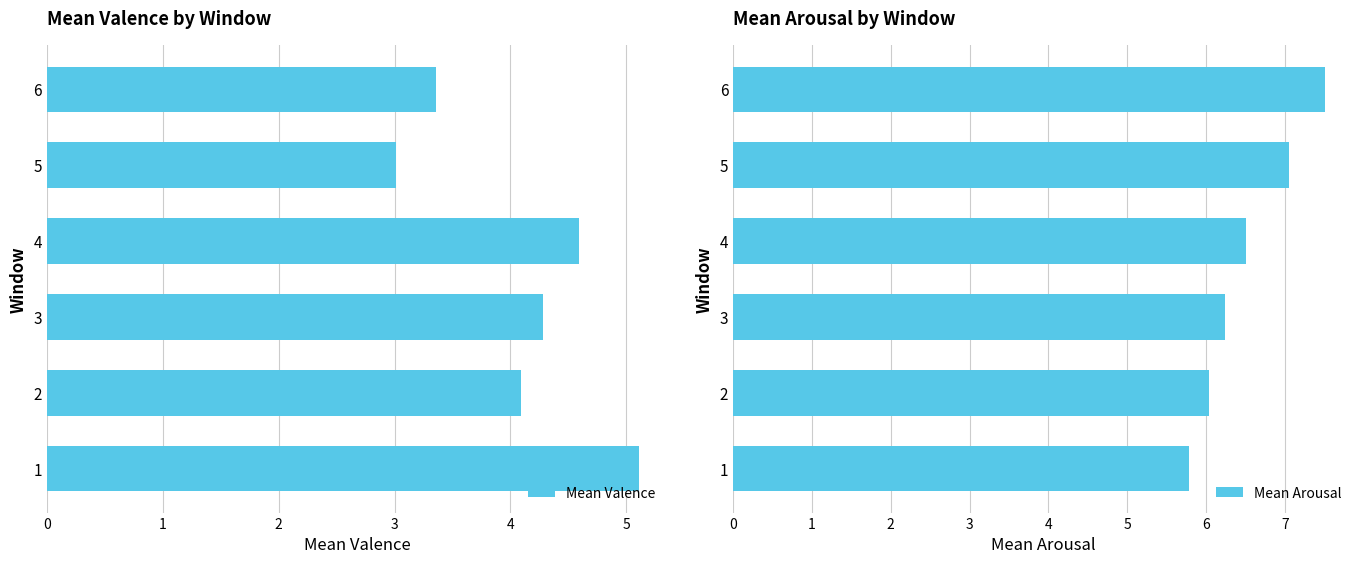

The value of Mean Valence at 2 is 1.7. True or false?

False